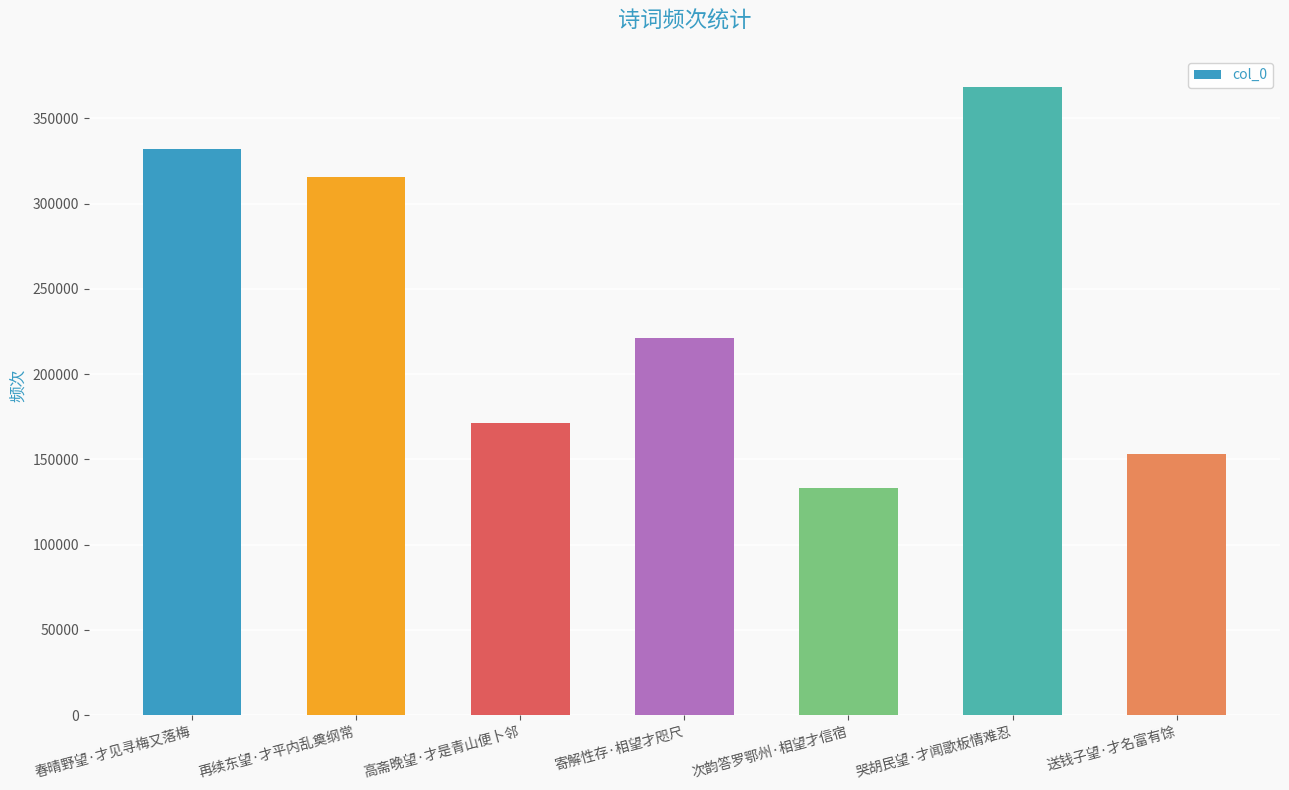

Which category has the highest value across all series?

哭胡民望·才闻歌板情难忍